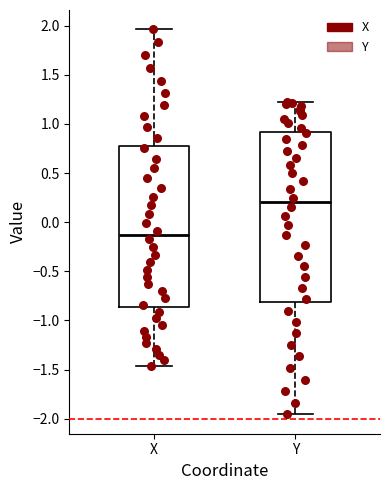

Which box's median line is the lowest?

X